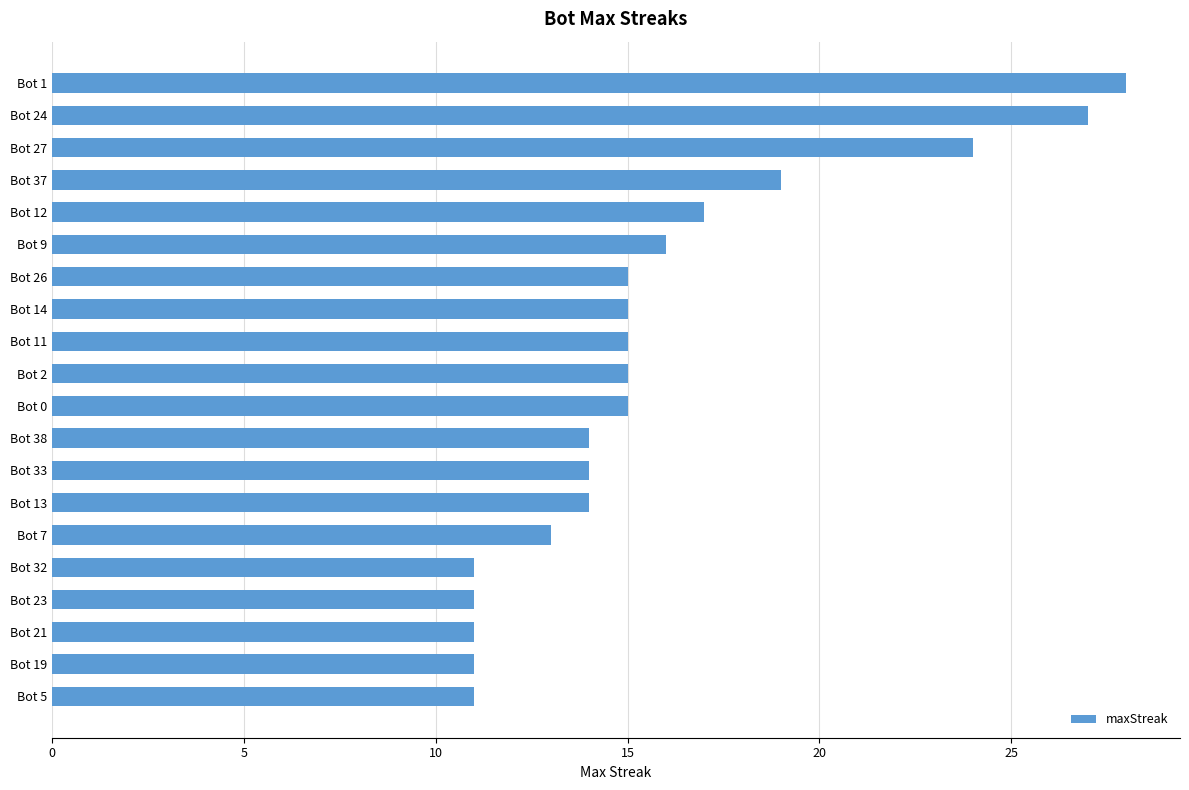

Reading top to bottom, list all the values displayed in this chart.

28	27	24	19	17	16	15	15	15	15	15	14	14	14	13	11	11	11	11	11